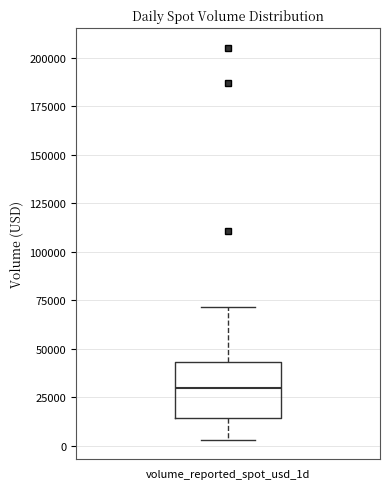

Transcribe this box plot: give where the median line is, the range the box spans, and where the two whiskers end, as read against the y-axis. The values are not printed on the chart, so give them approximately, as read against the axis.

median 30000, box 15000 to 45000, whiskers 5000 to 70000